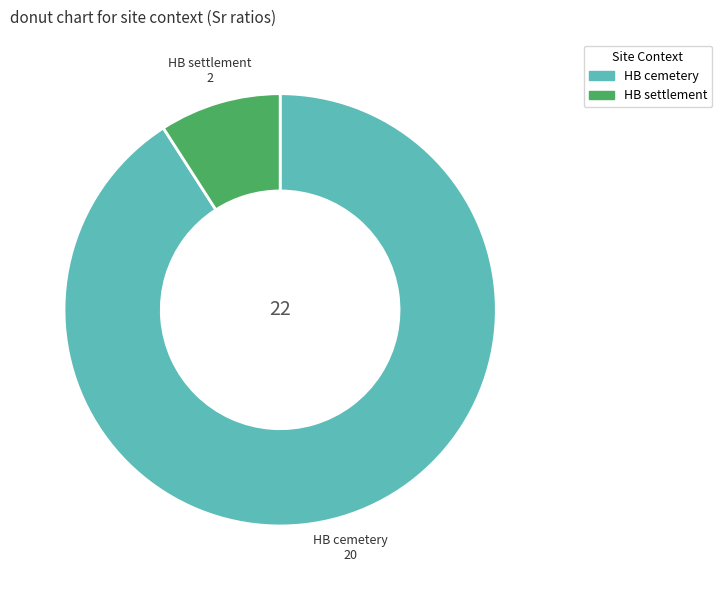

The HB settlement slice represents 36% of the pie. True or false?

False